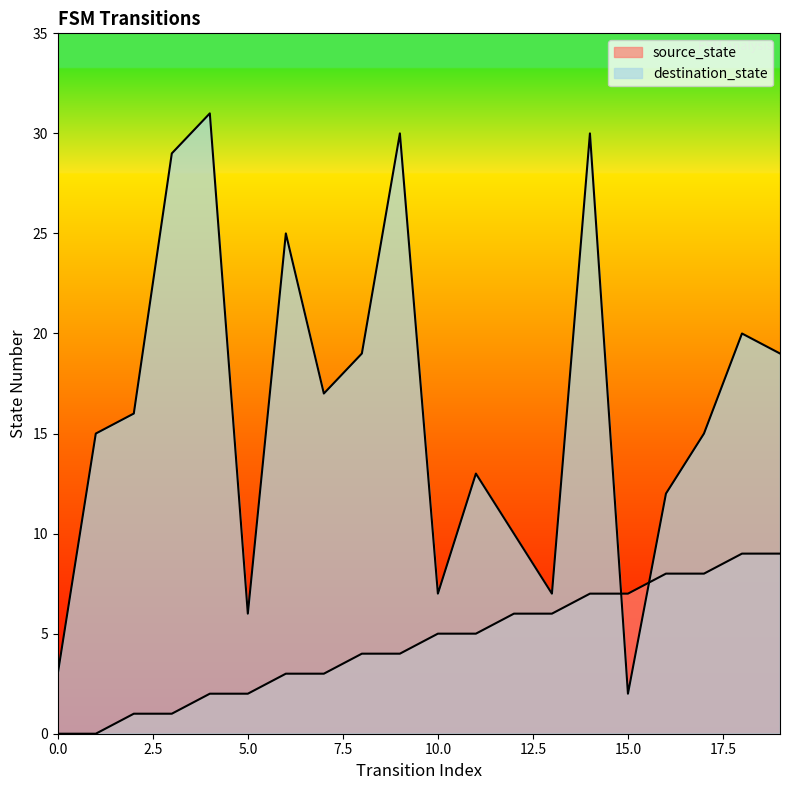

Which series has the largest total across all categories?

destination_state